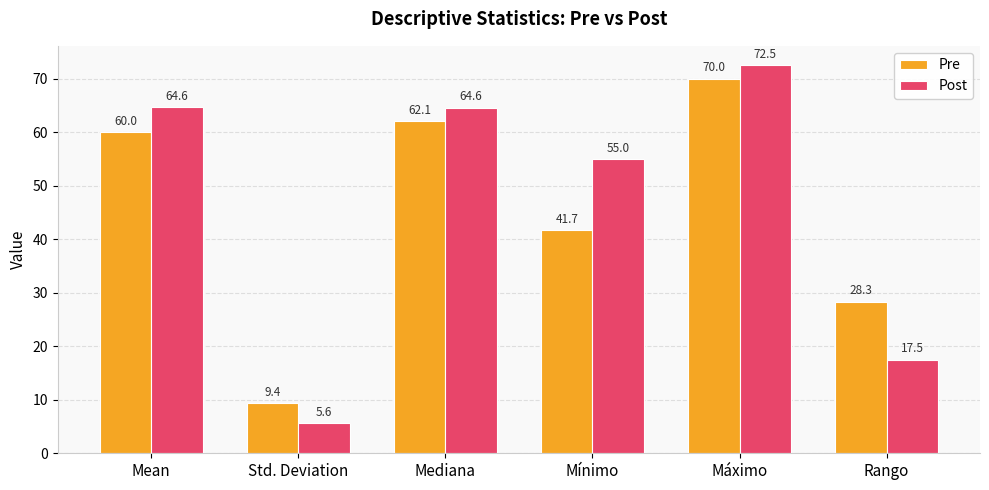

Reading left to right, extract all data points from this chart.

Pre: 60.0	9.4	62.1	41.7	70.0	28.3
Post: 64.6	5.6	64.6	55.0	72.5	17.5